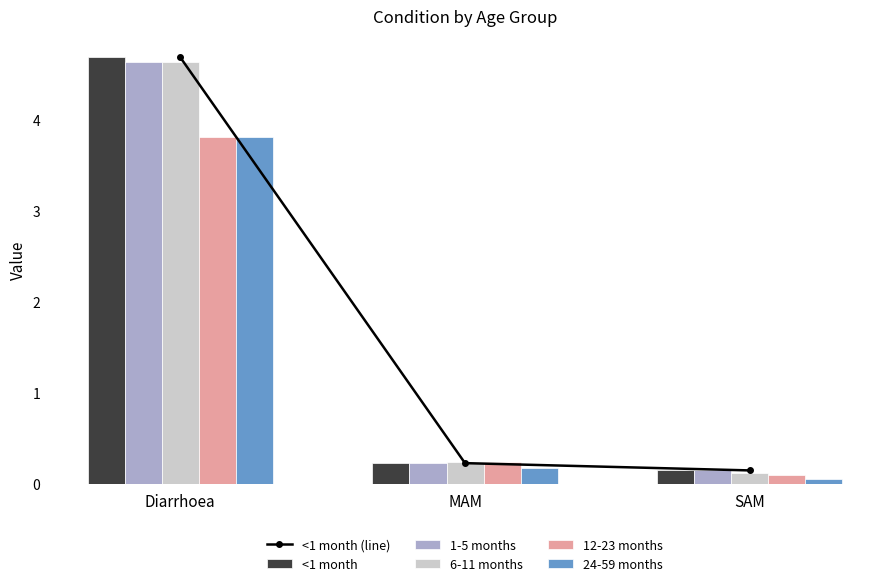

What is the sum of all 12-23 months values?

4.1